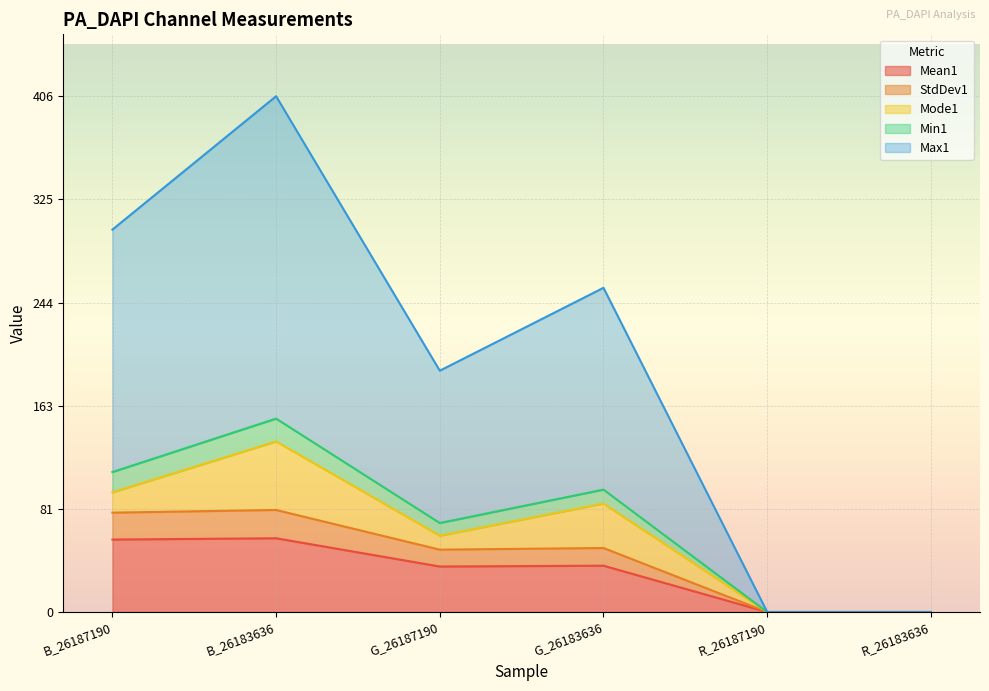

What is the greatest value displayed?

406.4